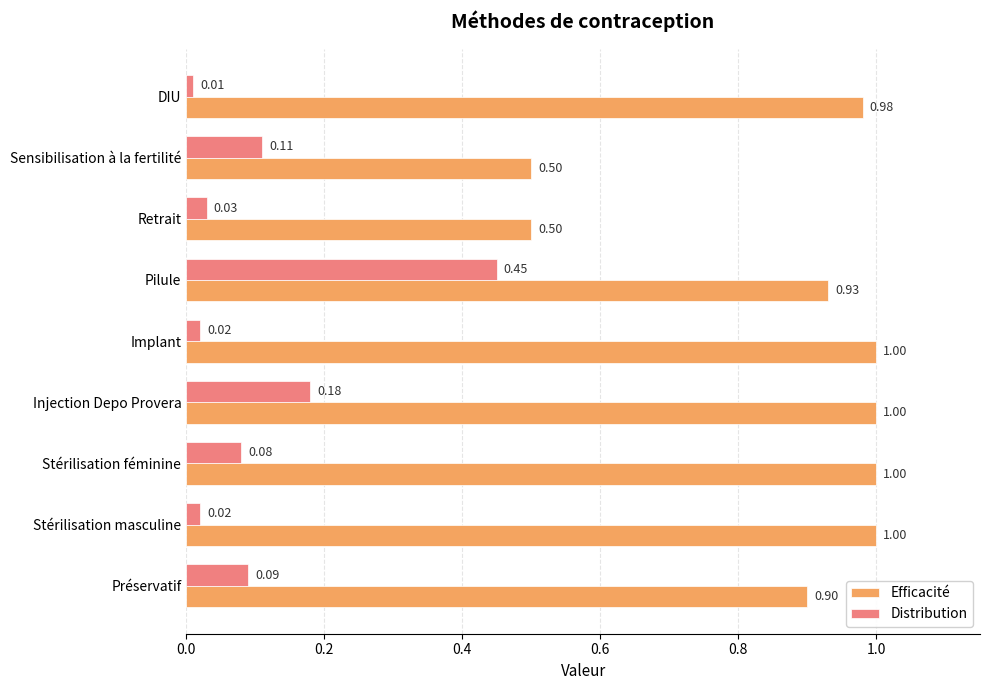

What is the difference between the second highest and second lowest values in the Efficacité series?

0.5